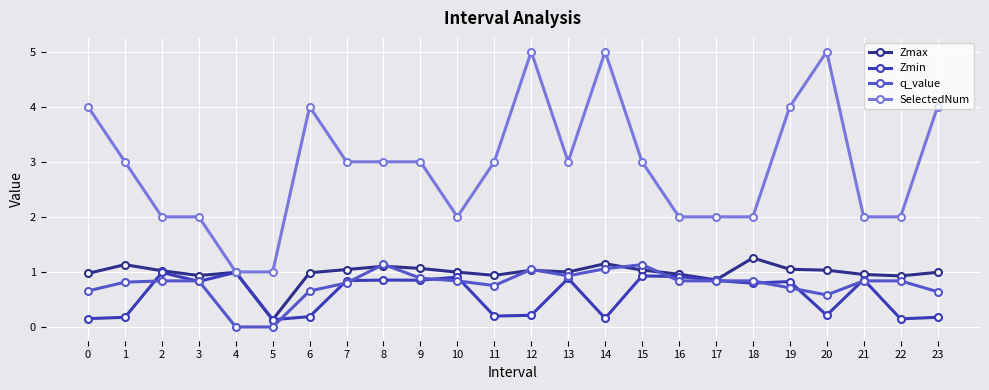

At 0, list the series in order from largest to smallest.

SelectedNum, Zmax, q_value, Zmin